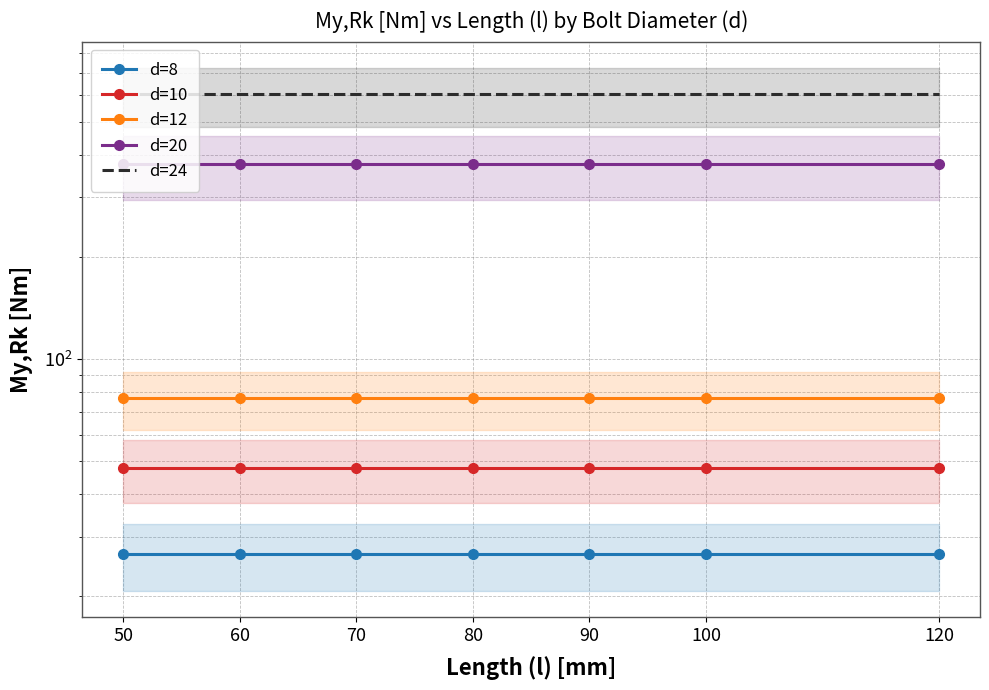

How many distinct data groups are displayed?

5